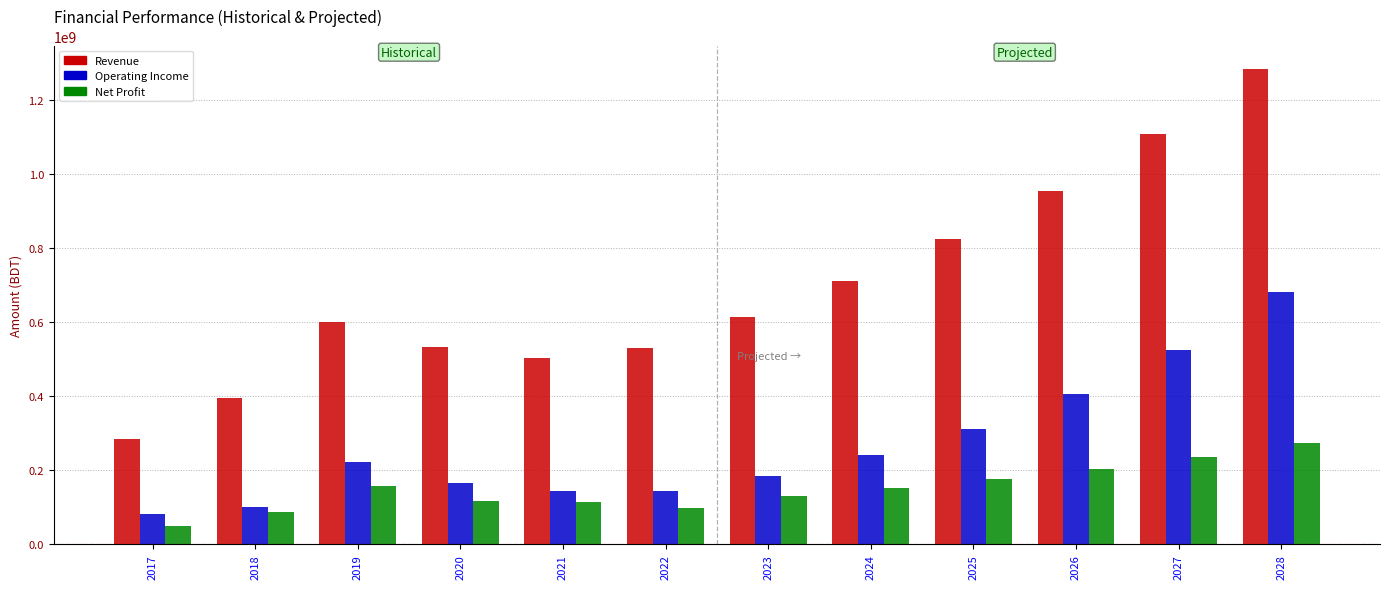

What is the difference between the highest and lowest values at 2025?

648683935.4